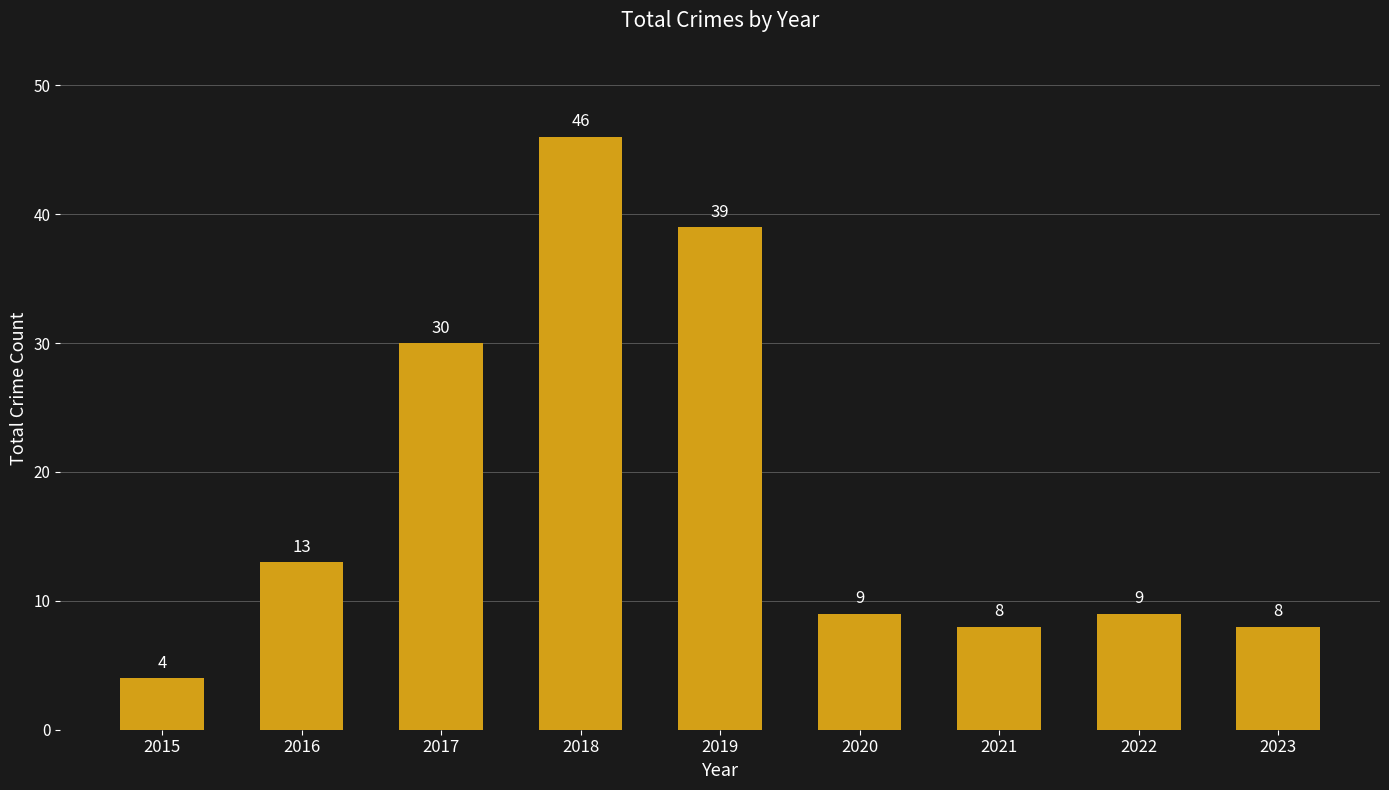

The chart shows a value of 9 at 2020. True or false?

True